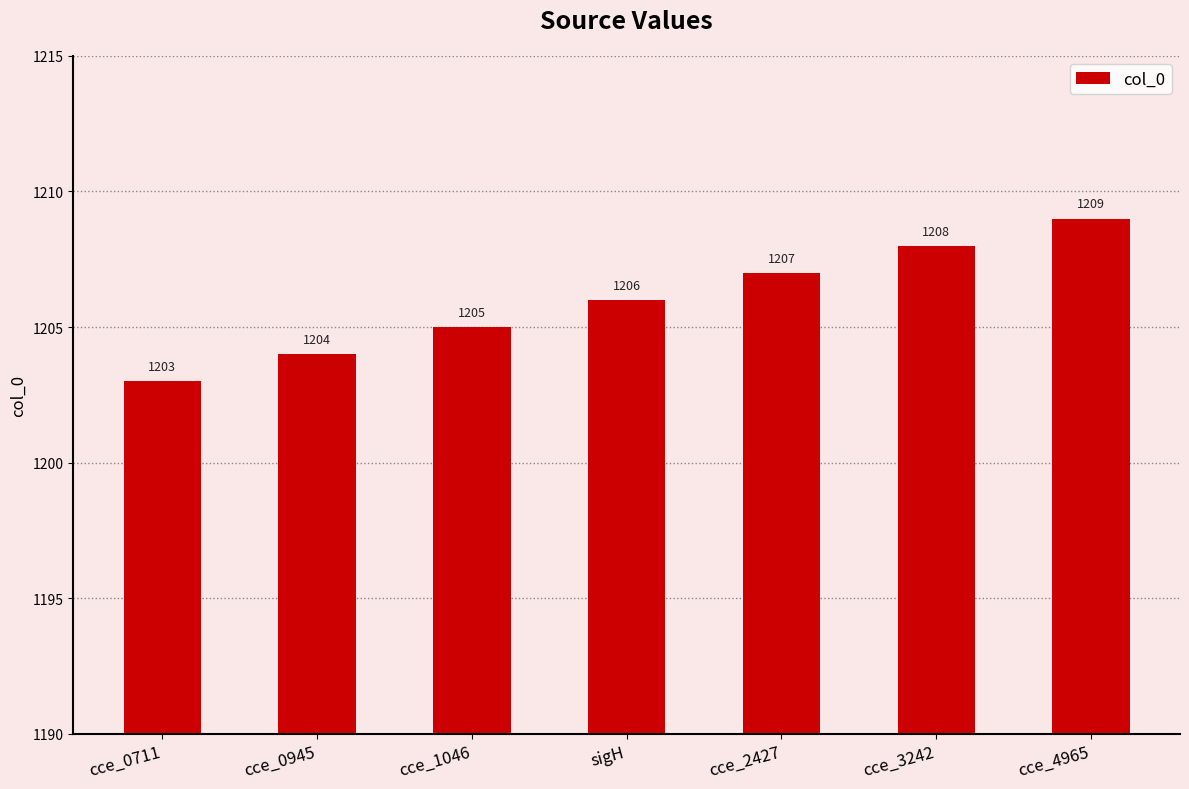

At which category does the chart reach its minimum across all series?

cce_0711